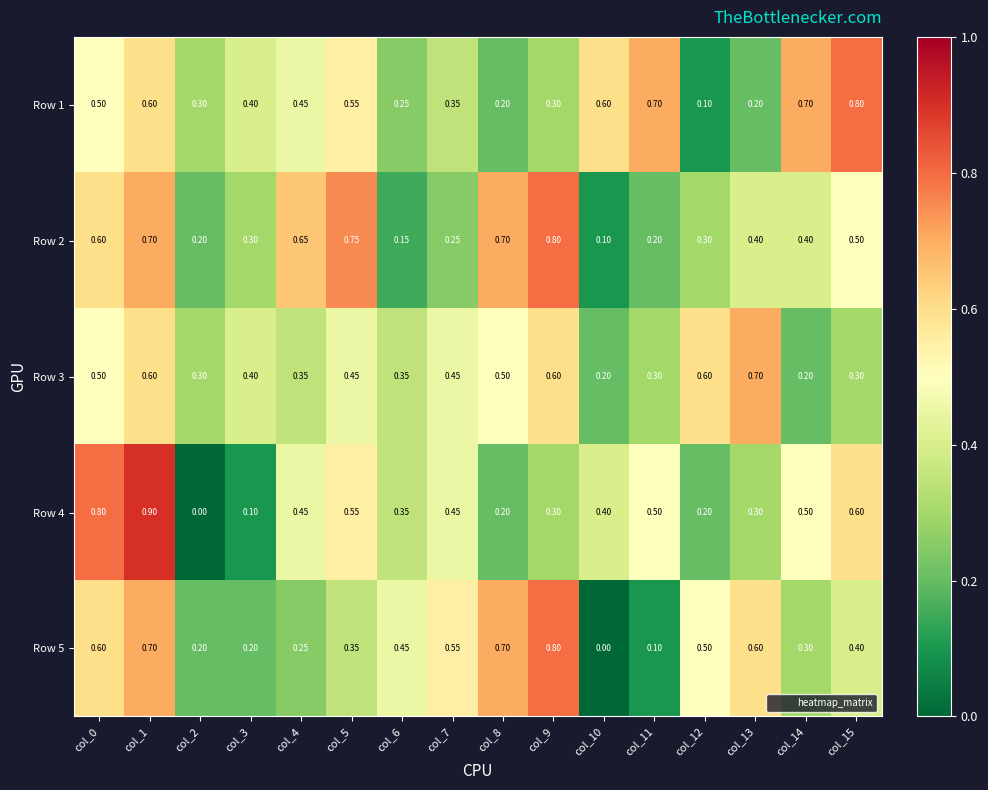

Count the number of data series in this chart.

5